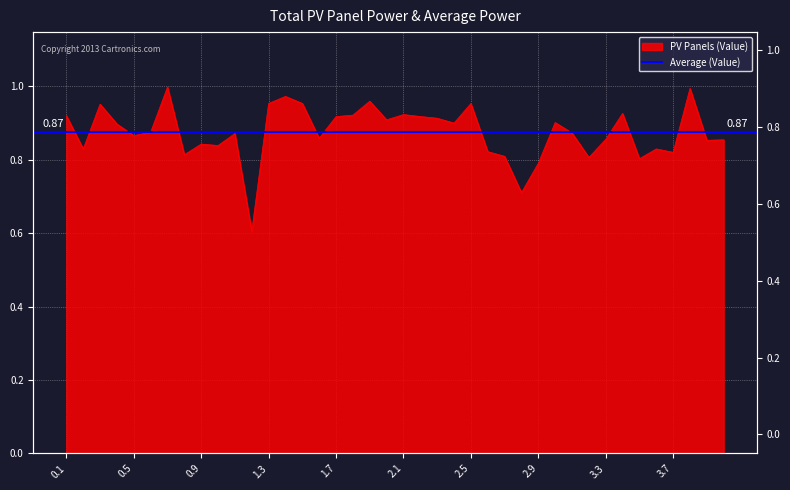

The chart shows a value of 0.9 at 4.0. True or false?

True